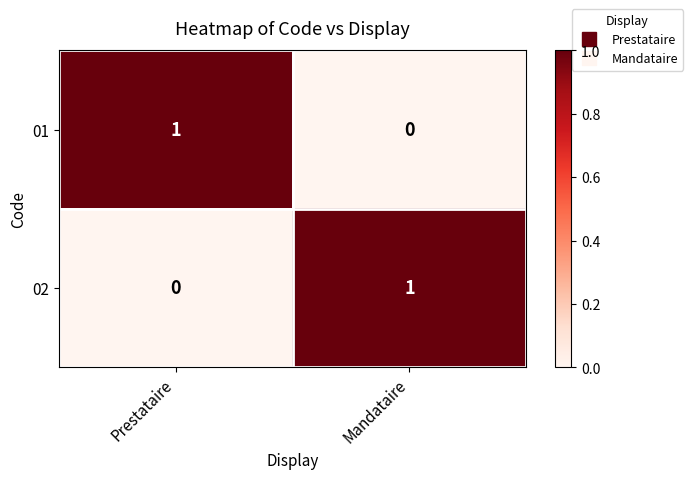

At which label does 02 reach its minimum?

Prestataire